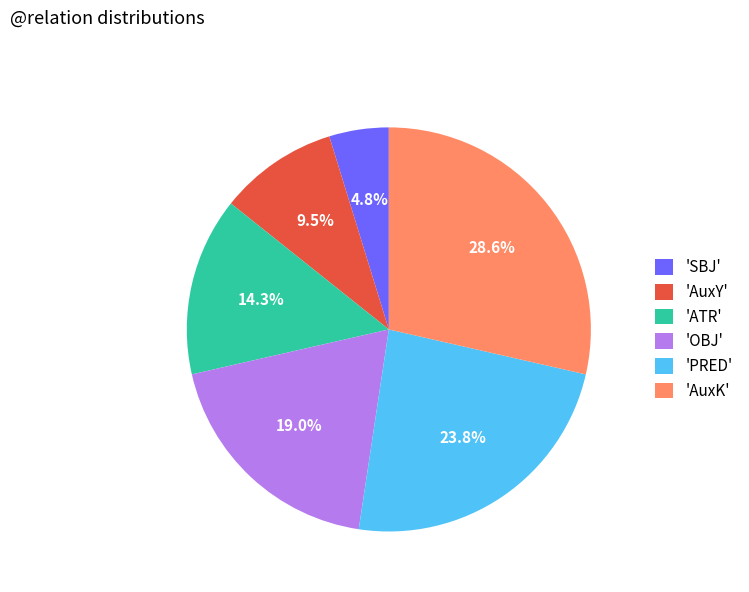

Which category has the smallest portion of the pie?

'SBJ'